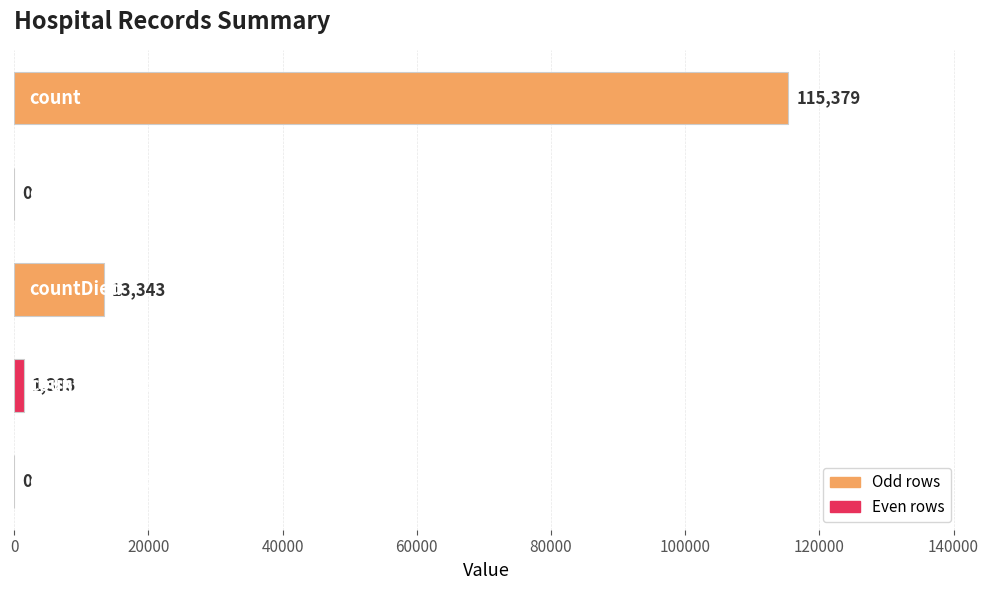

What is the maximum value shown in the chart?

115379